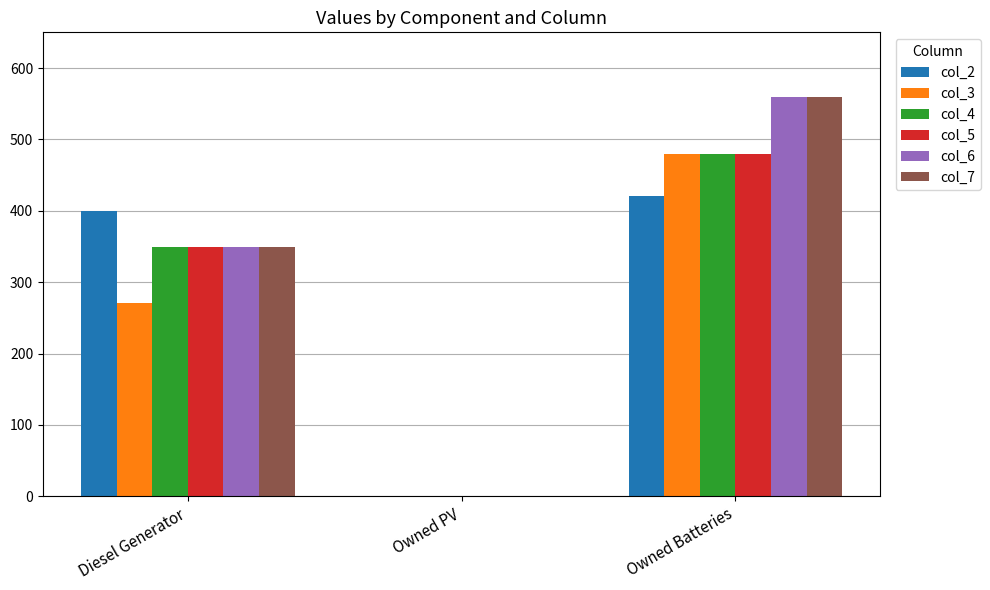

The col_2 series shows 421 at Owned Batteries. True or false?

True